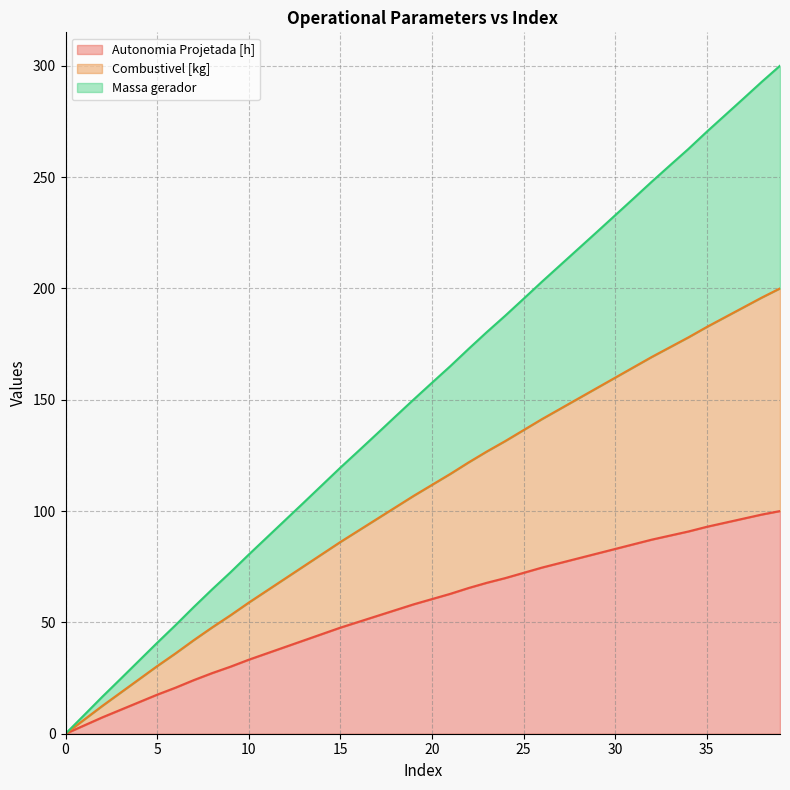

What is the value of the Autonomia Projetada [h] point at the 38th from the left?

96.6